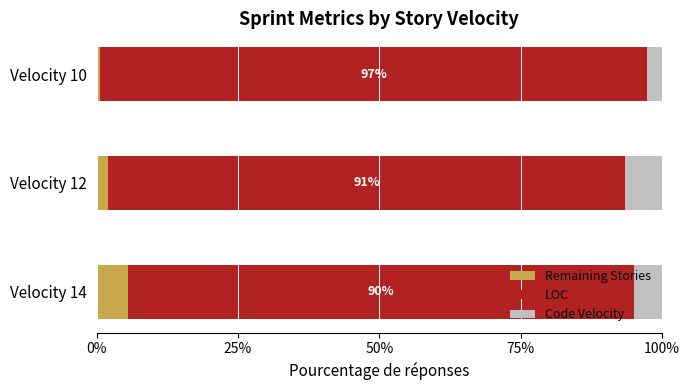

At which label does Remaining Stories reach its peak?

Velocity 14